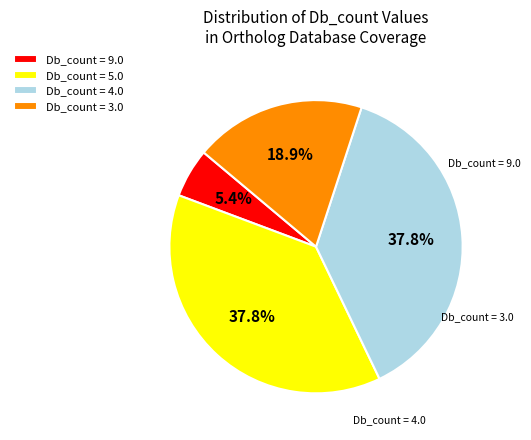

What is the smallest slice in the pie chart?

Db_count = 9.0